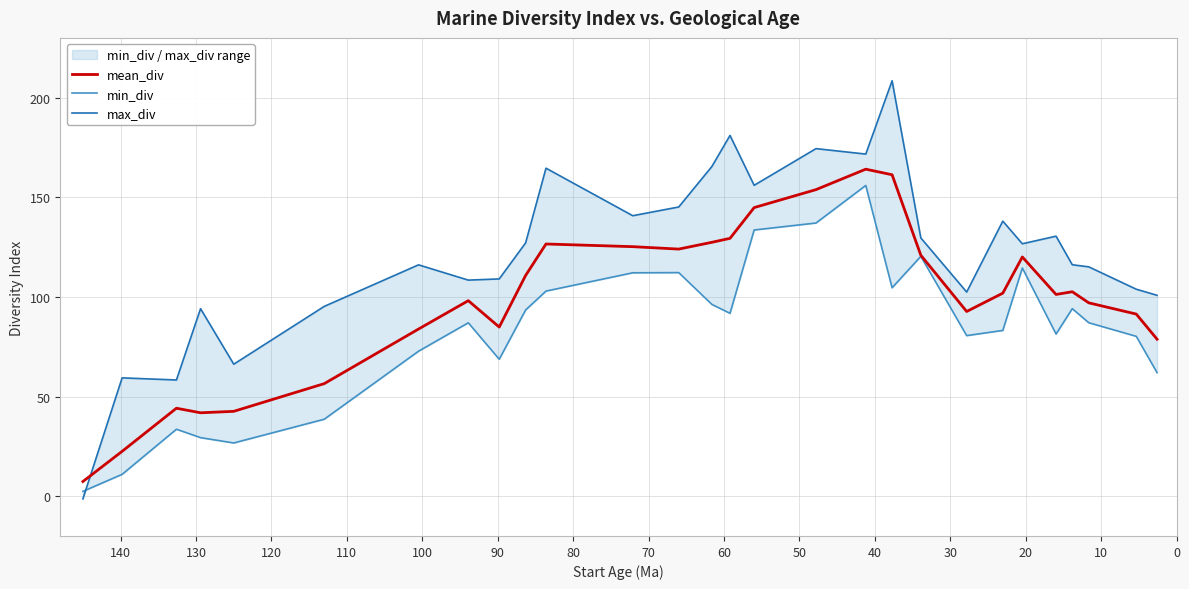

At how many categories does at least one series exceed 97?

22